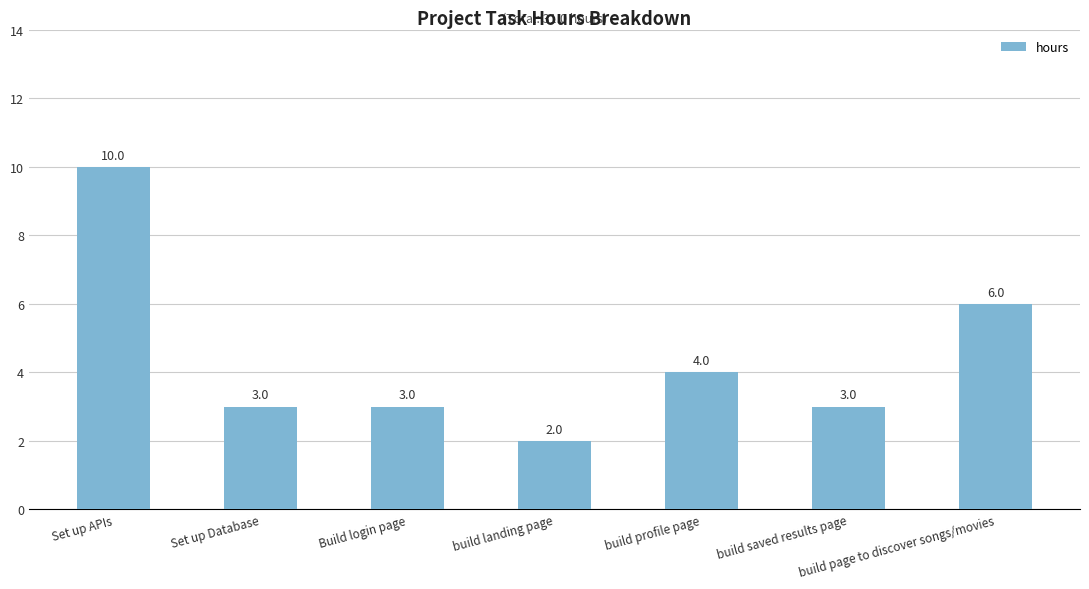

What is the value of the 5th bar from the left?

4